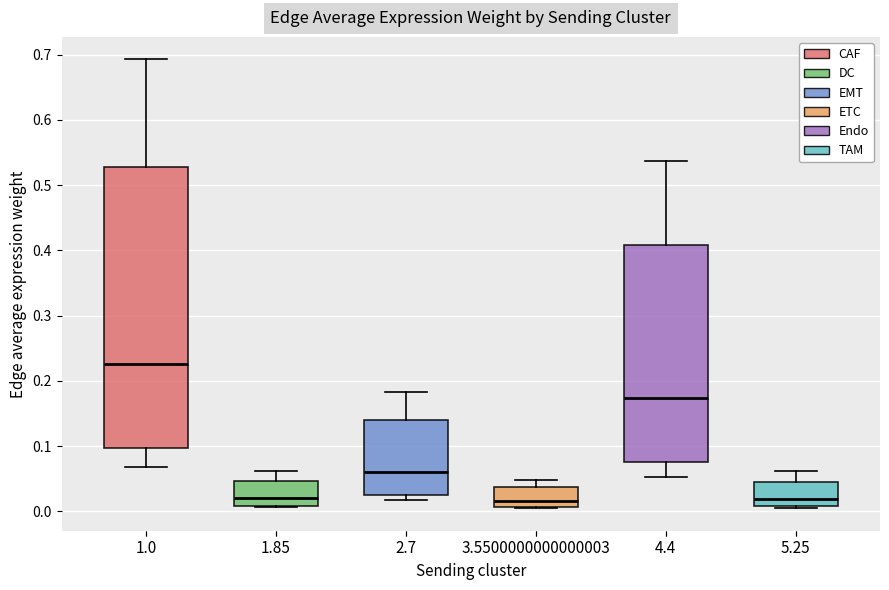

Comparing the boxes themselves (not the whiskers), which one is the tallest?

1.0